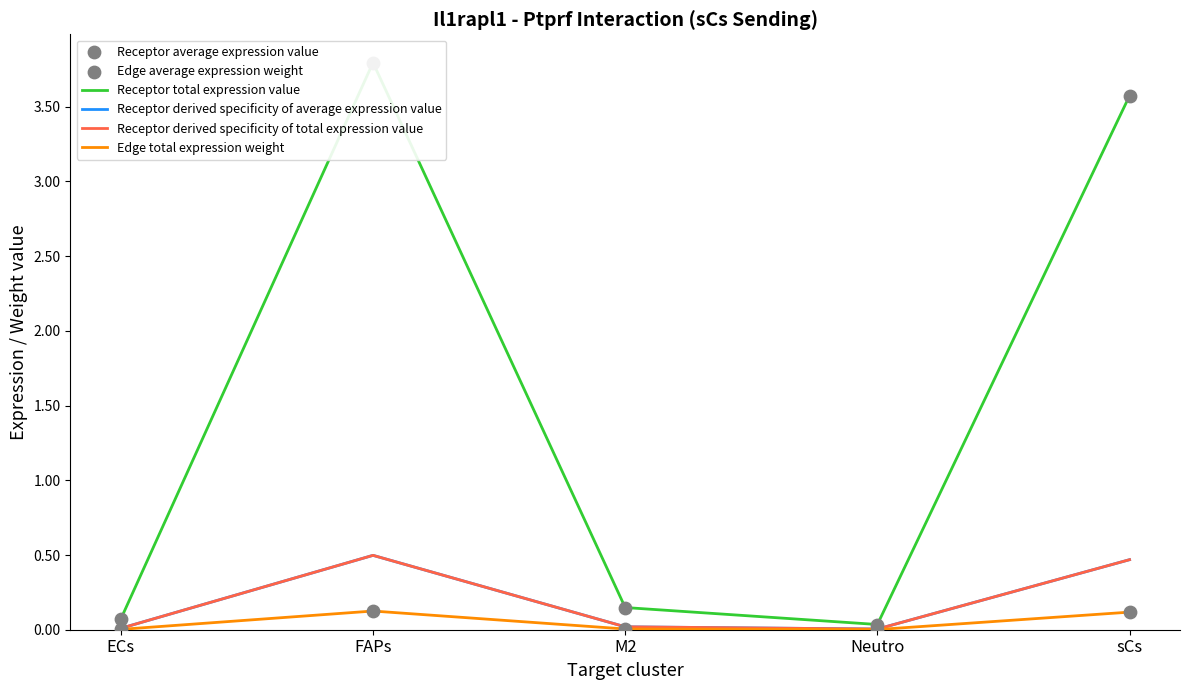

What are all the series names shown in the legend?

Receptor total expression value, Receptor derived specificity of average expression value, Receptor derived specificity of total expression value, Edge total expression weight, Receptor average expression value, Edge average expression weight